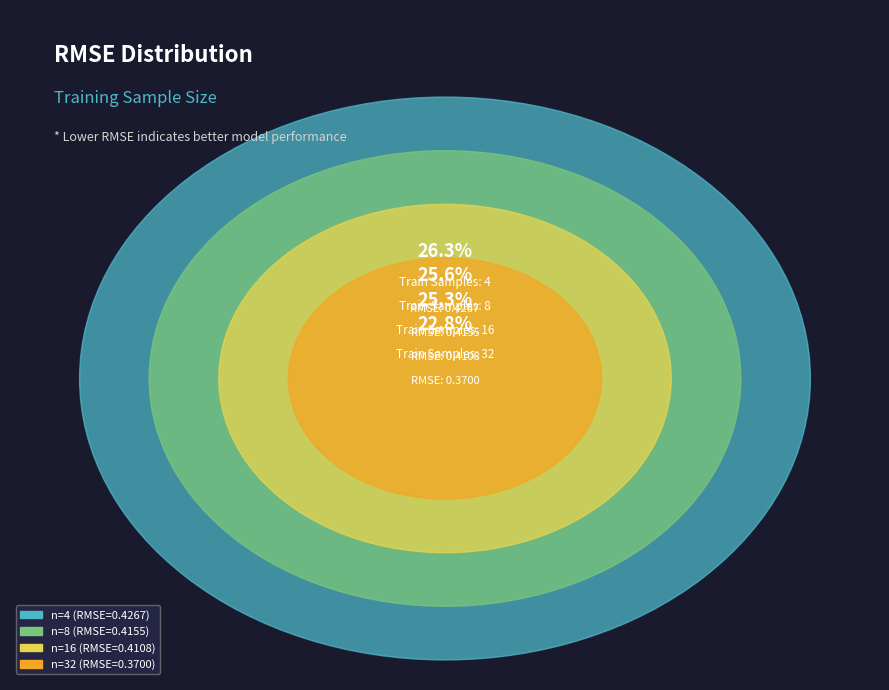

True or false: 8 accounts for 39% of the total.

False